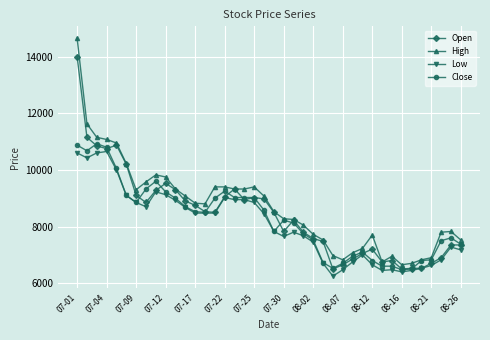

Which series has the largest range (max minus min)?

High